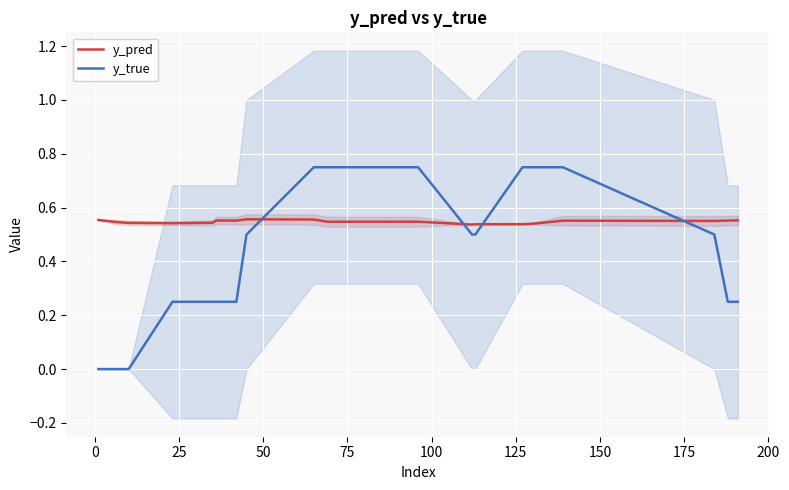

What are all the series names shown in the legend?

y_pred, y_true